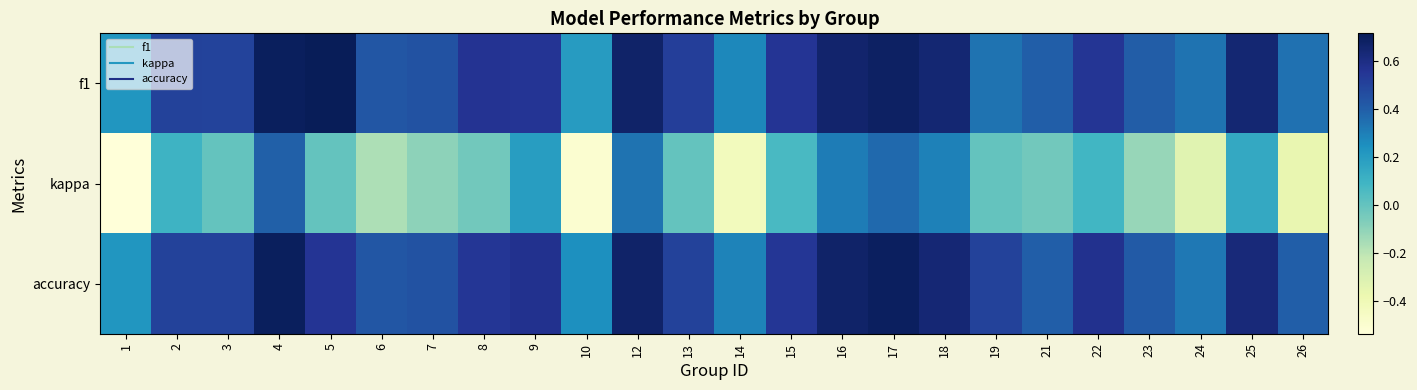

What is the difference between the highest and lowest values at 9?

0.4